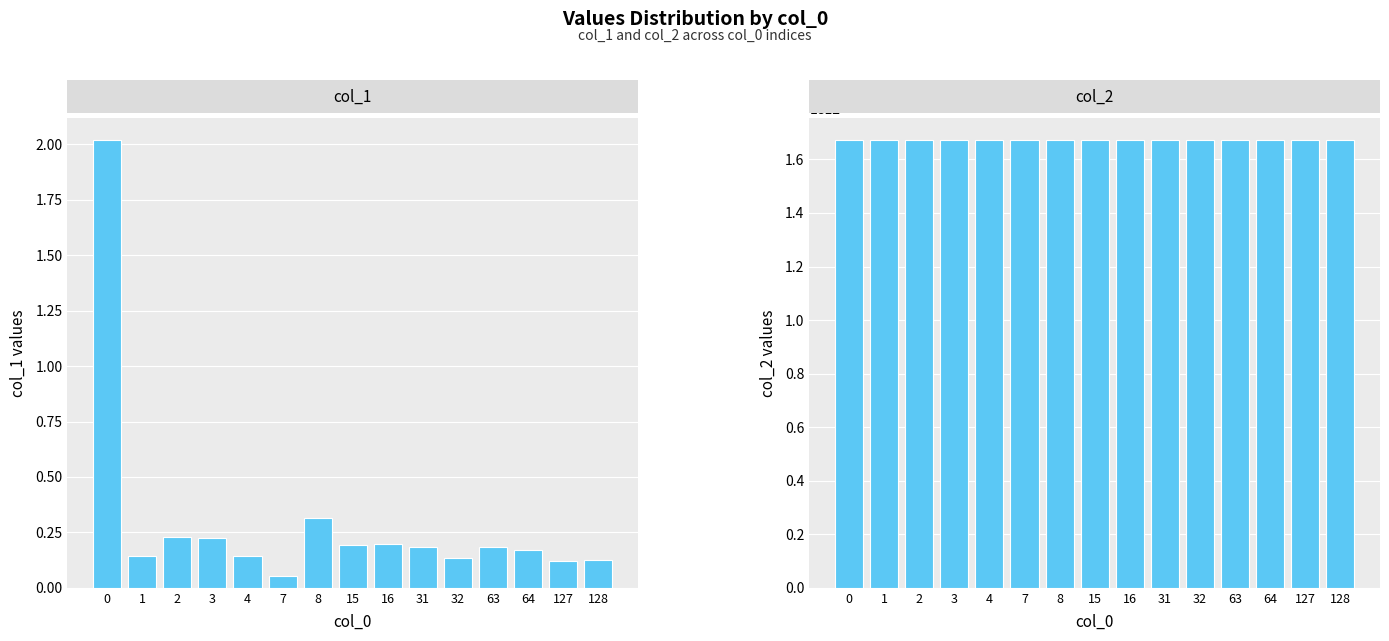

Is the value of col_1 at 64 greater than the value of col_2 at 8?

No